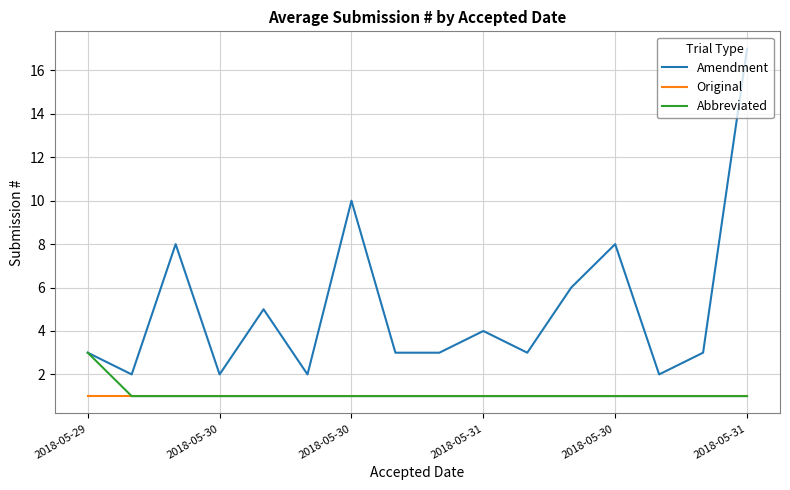

Which series has the largest total across all categories?

Amendment